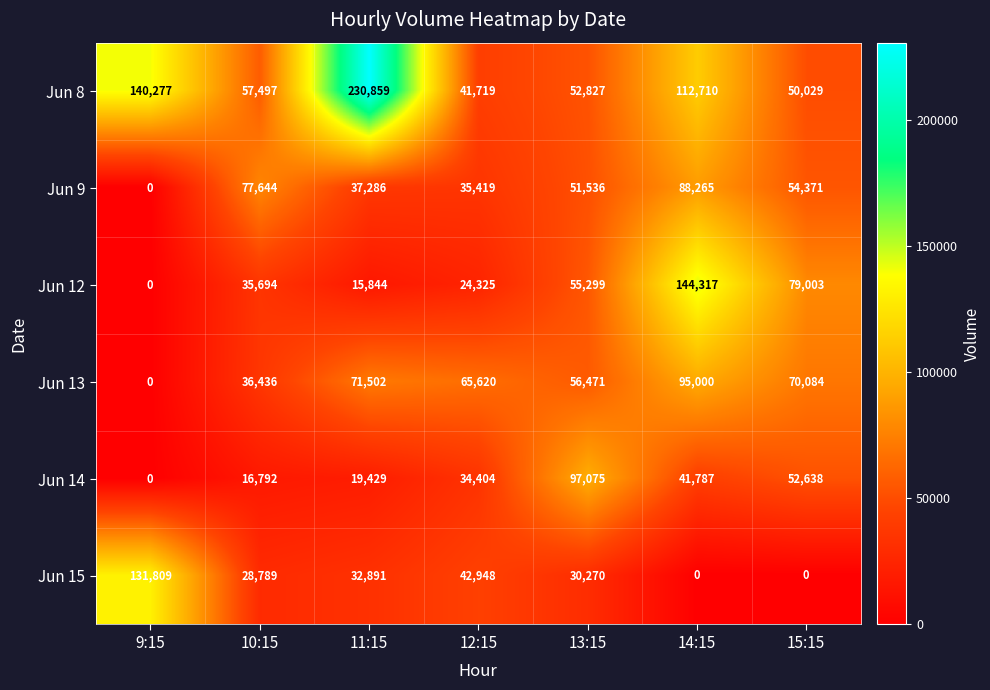

True or false: Jun 13 has a value of 65620 at 12:15.

True